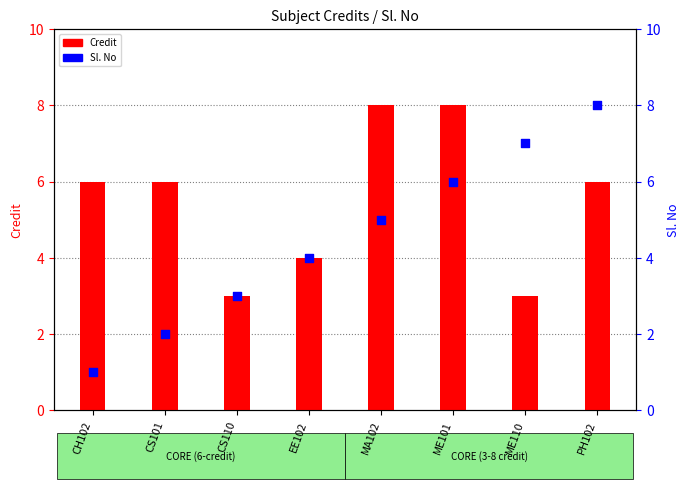

Which series has the largest total across all categories?

Credit